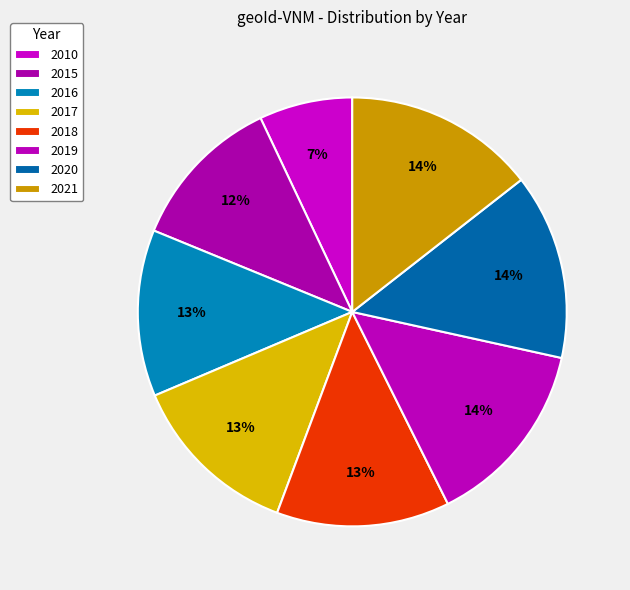

How many slices are in this pie chart?

8